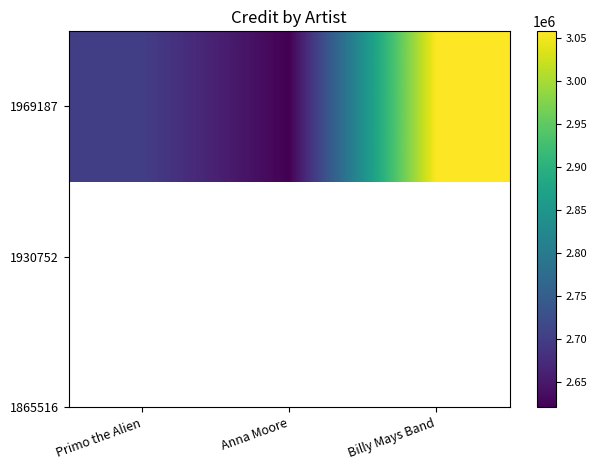

At which label is the value closest to 2839084?

Primo the Alien